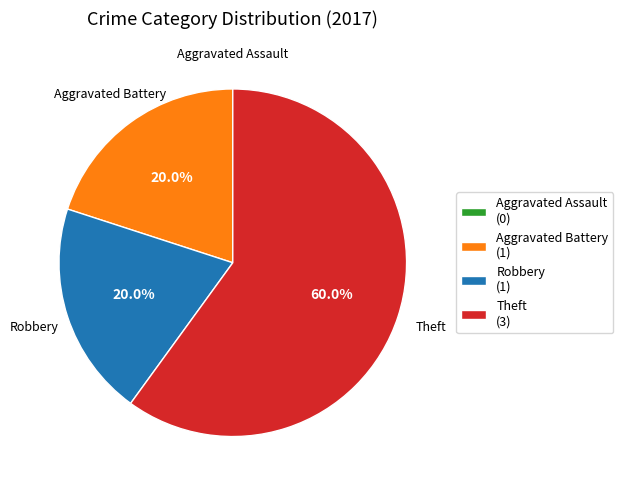

To the nearest percent, what percentage of the pie is Robbery?

20%